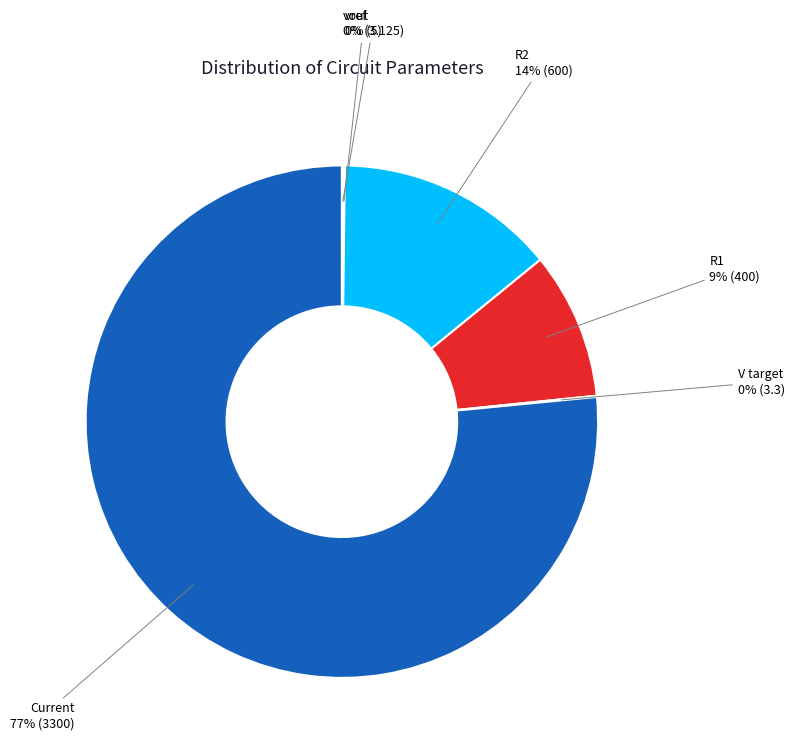

What percentage is the R1 slice, to the nearest percent?

9%